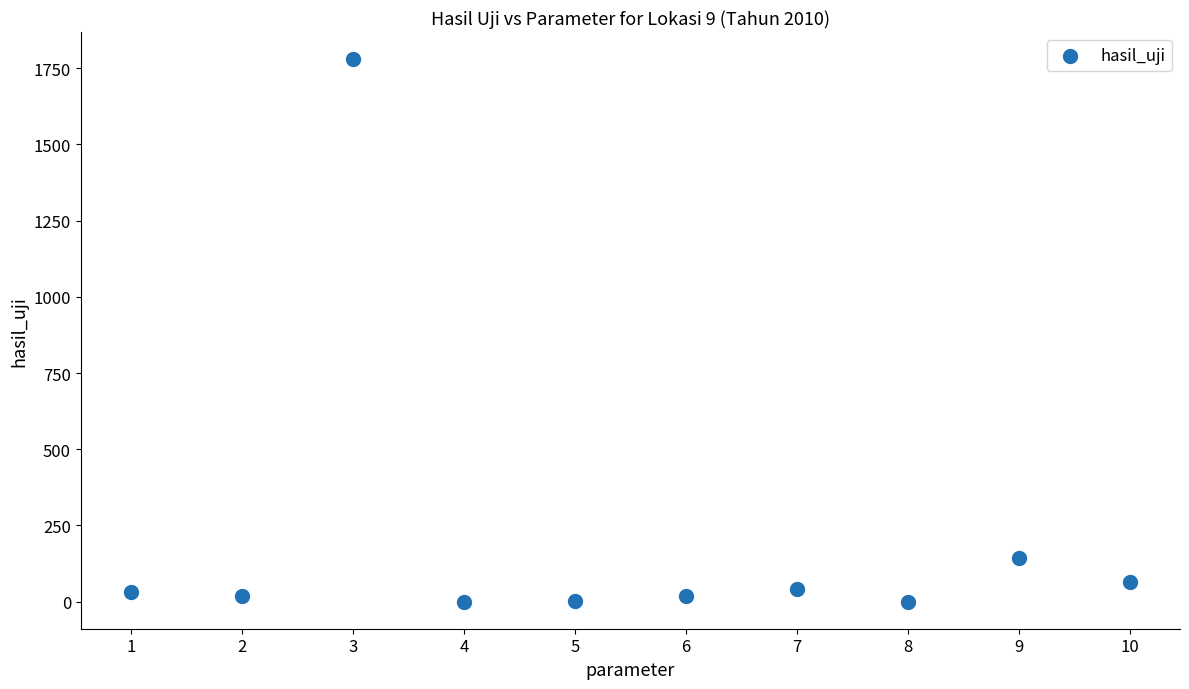

What Y value in the scatter plot is closest to 890?

143.4